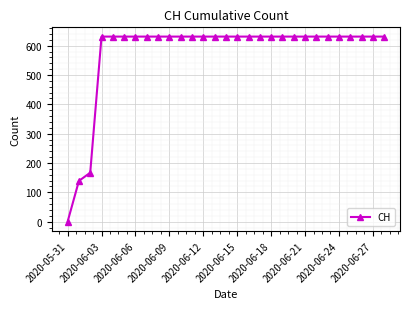

What is the value of the 13th point from the left?

631